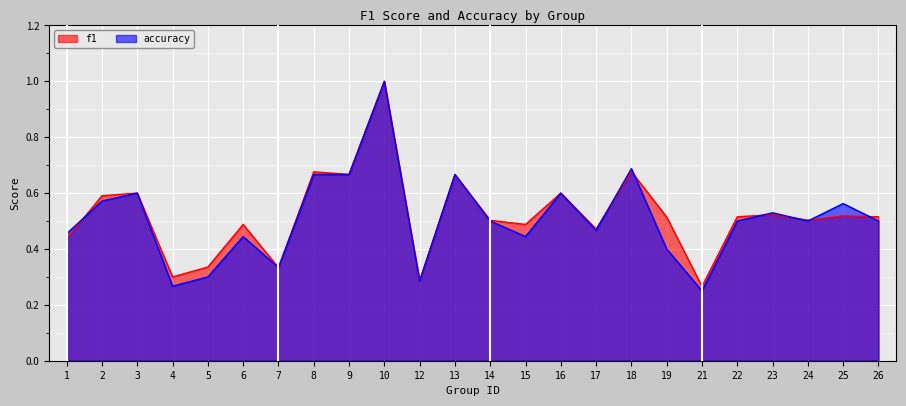

At 14, list the series in order from smallest to largest.

accuracy, f1